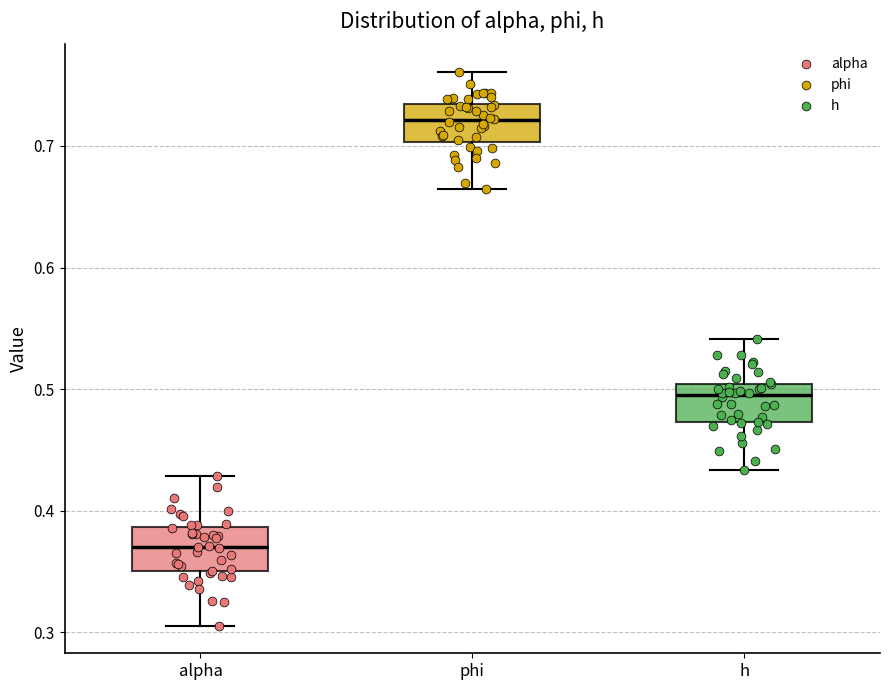

Where does the upper whisker of the box for phi end on the y-axis? The values are not printed on the chart, so give them approximately, as read against the axis.

0.76